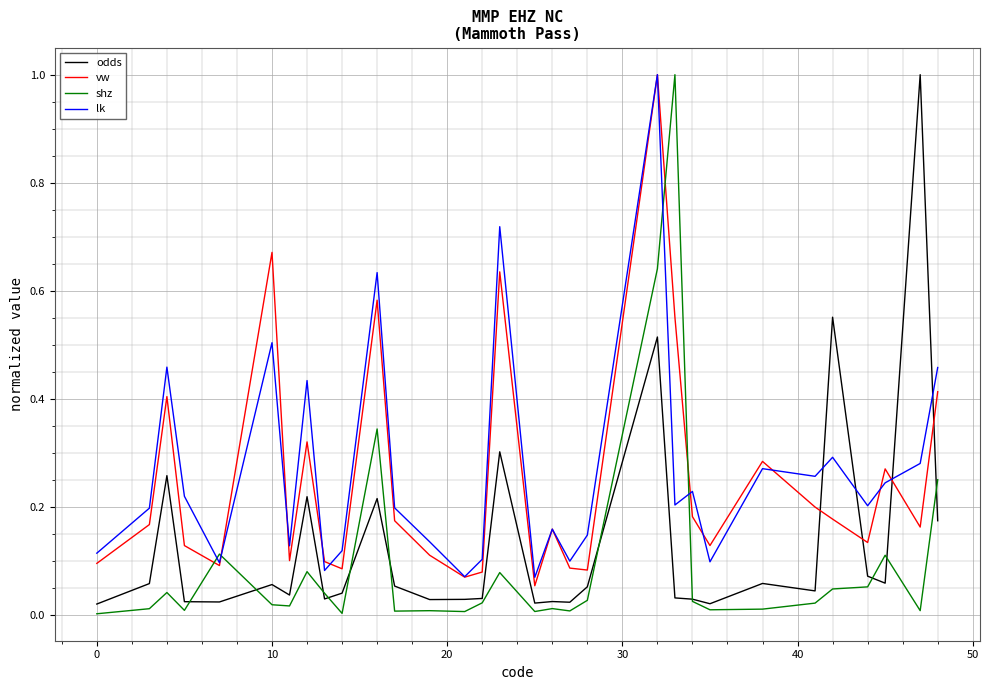

Does the chart have visible grid lines?

Yes